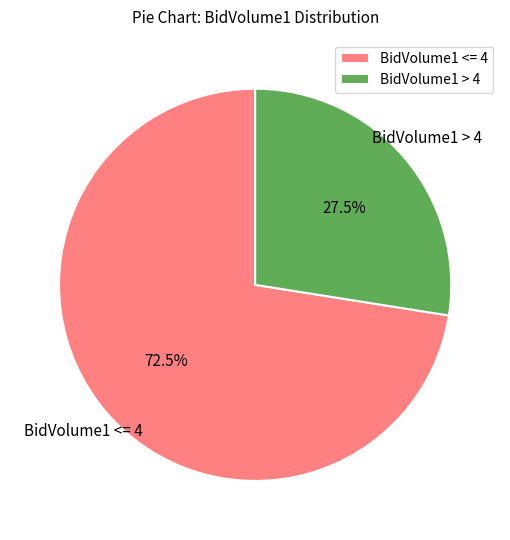

Which slice represents more than half of the pie?

BidVolume1 <= 4